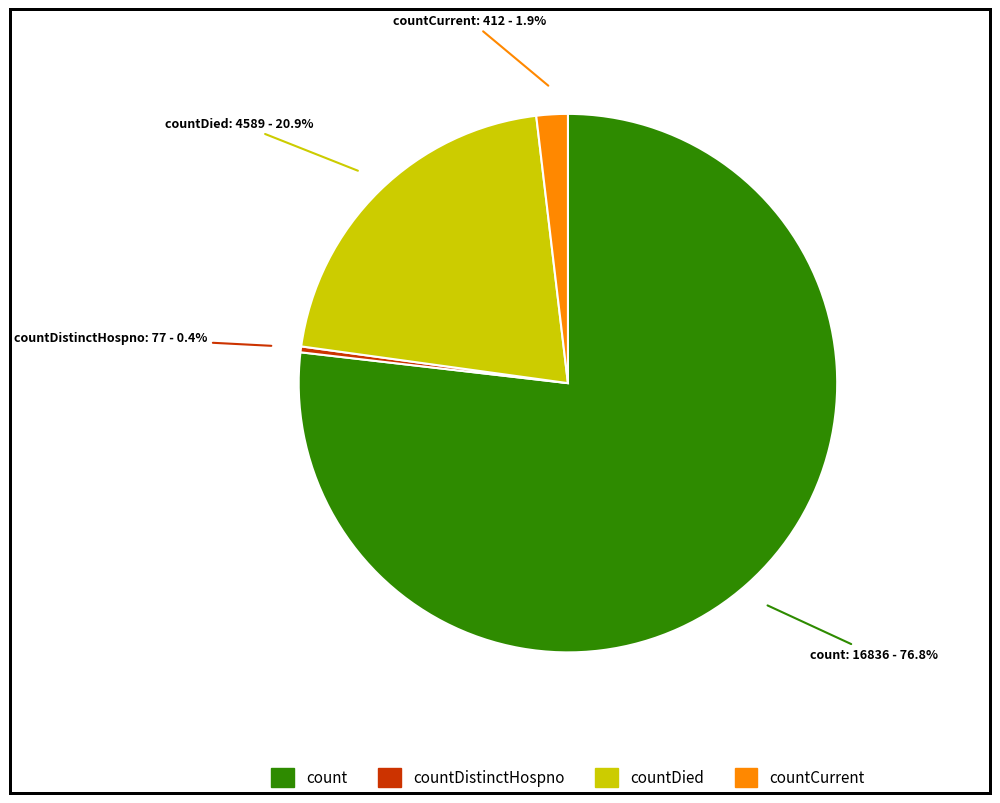

Is there a majority slice in this chart?

Yes